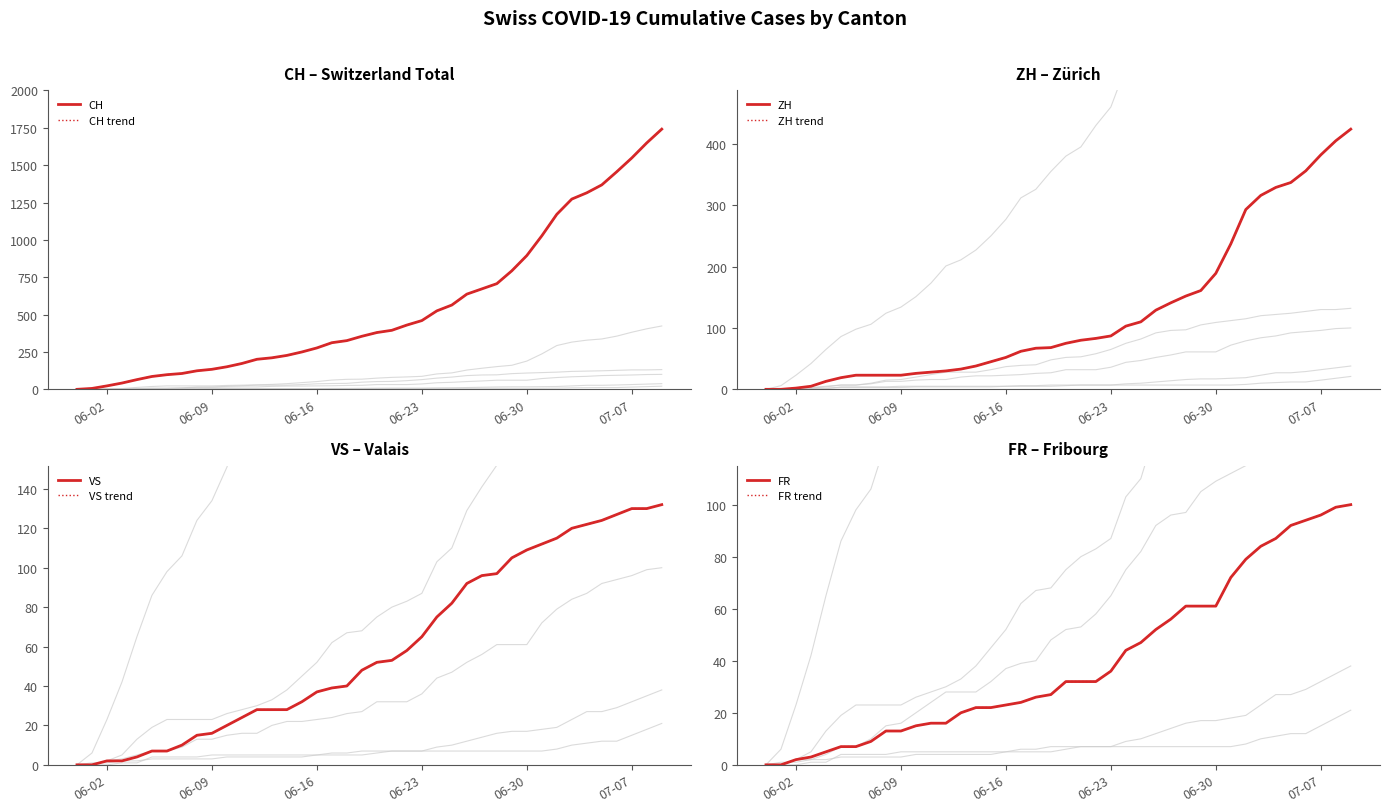

The ZH series shows 23 at 2020-06-06. True or false?

True